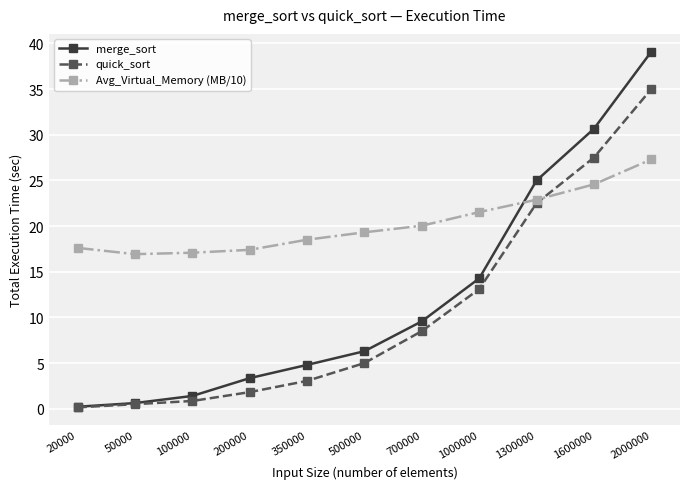

What is the highest value of the merge_sort series?

39.1